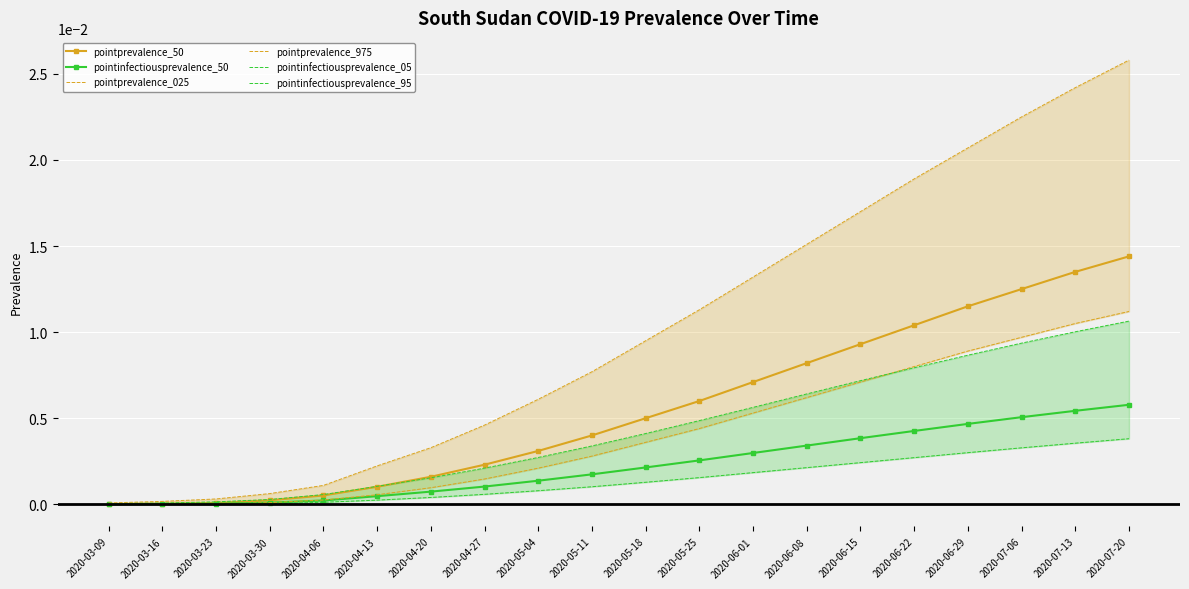

What is the label of the 18th point from the left?

2020-07-06